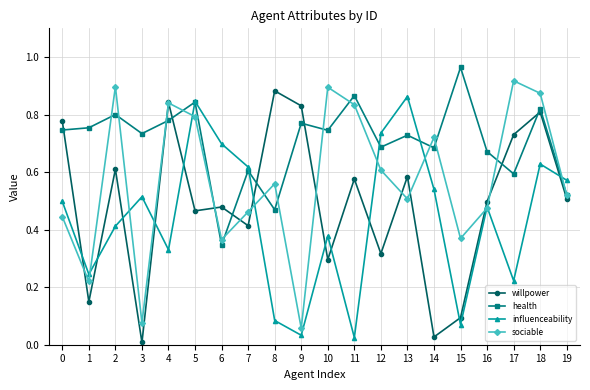

Is the value of health at 4 greater than the value of sociable at 0?

Yes